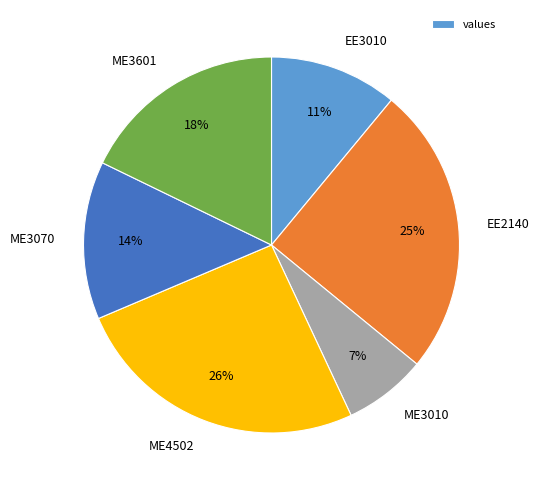

What is the ratio of the value at ME4502 to the value at ME3601?

1.4